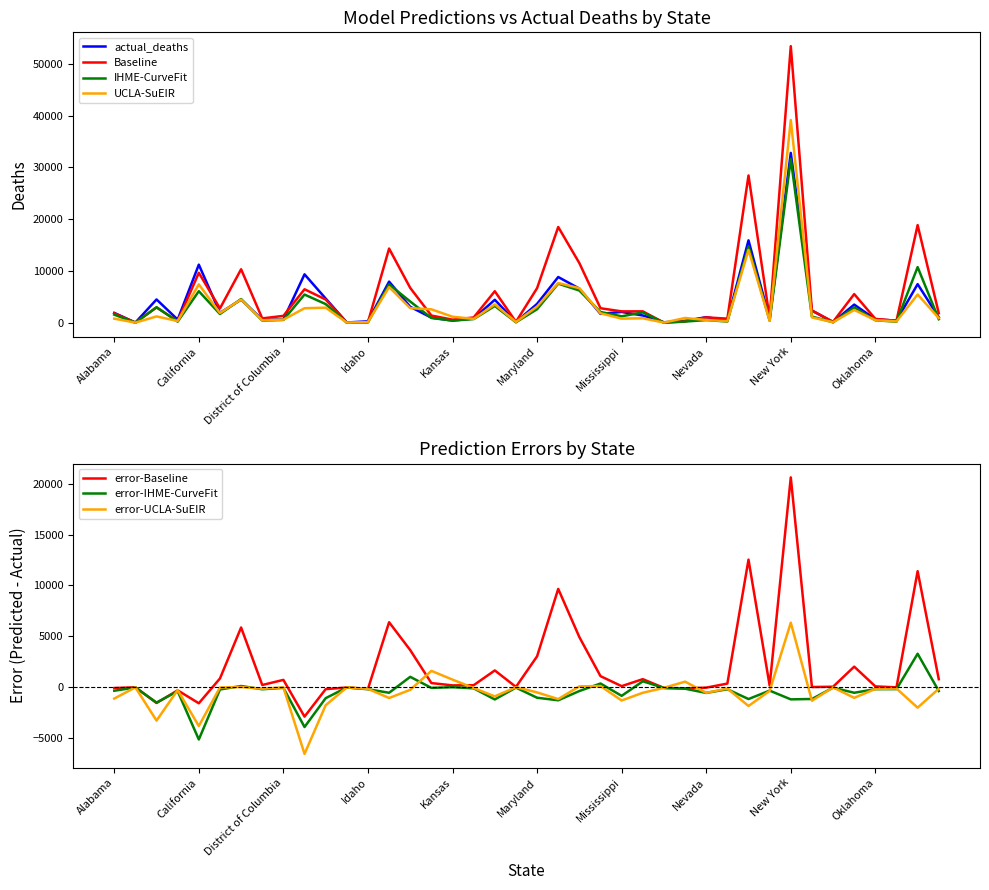

The value of Baseline at Maryland is 6674.1. True or false?

True